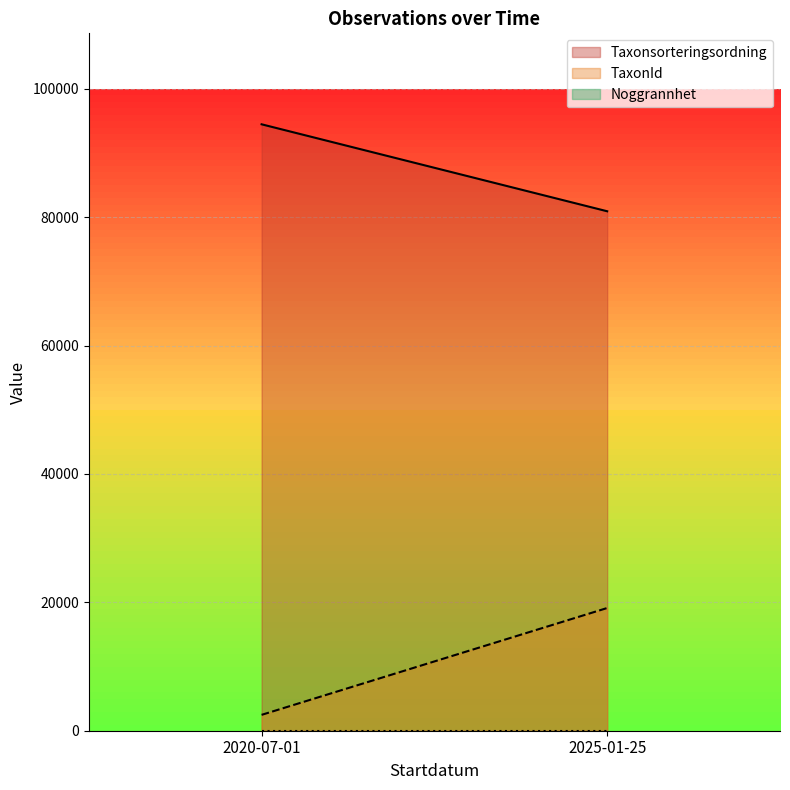

Is it true that Noggrannhet equals 14 at 2020-07-01?

False